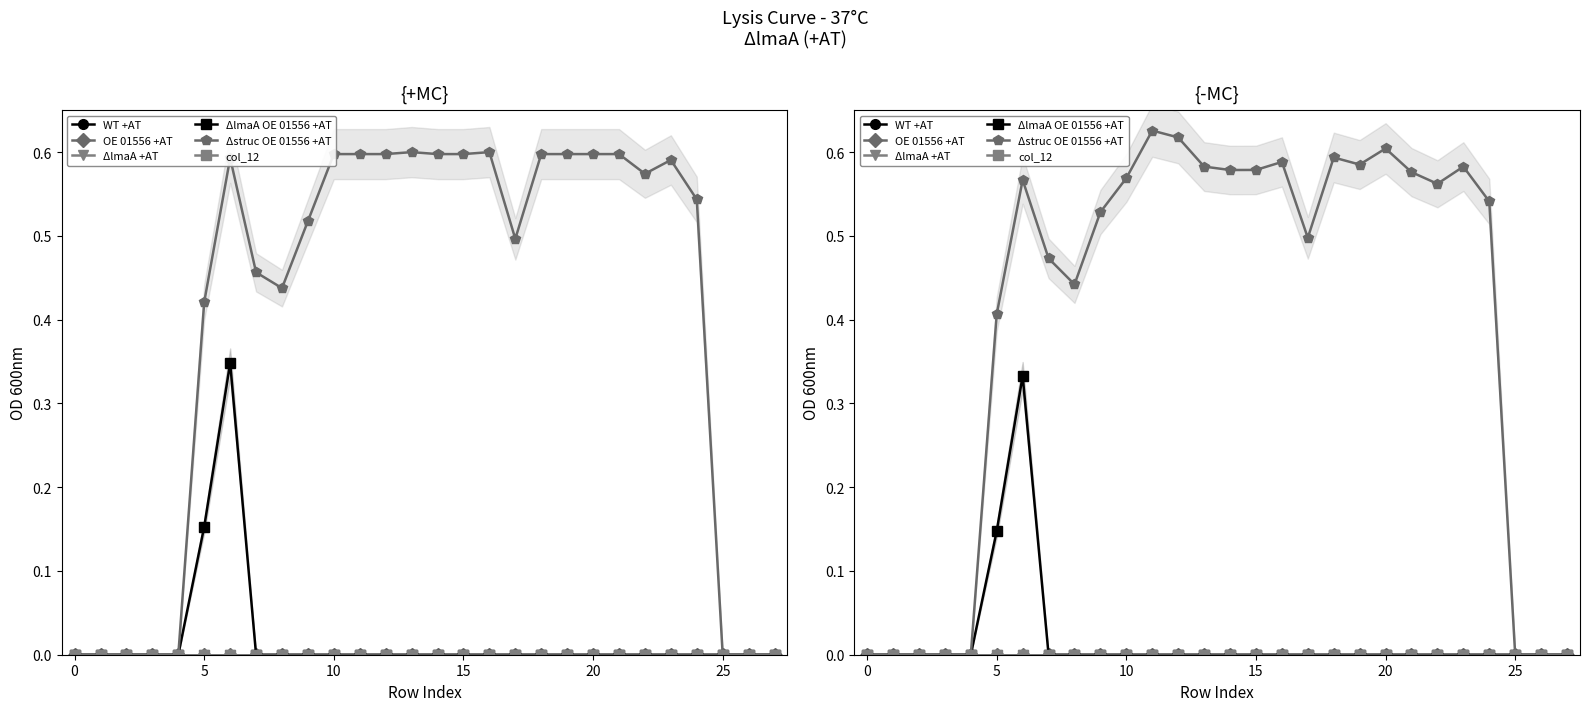

Between 16 and 21, which is larger?

16